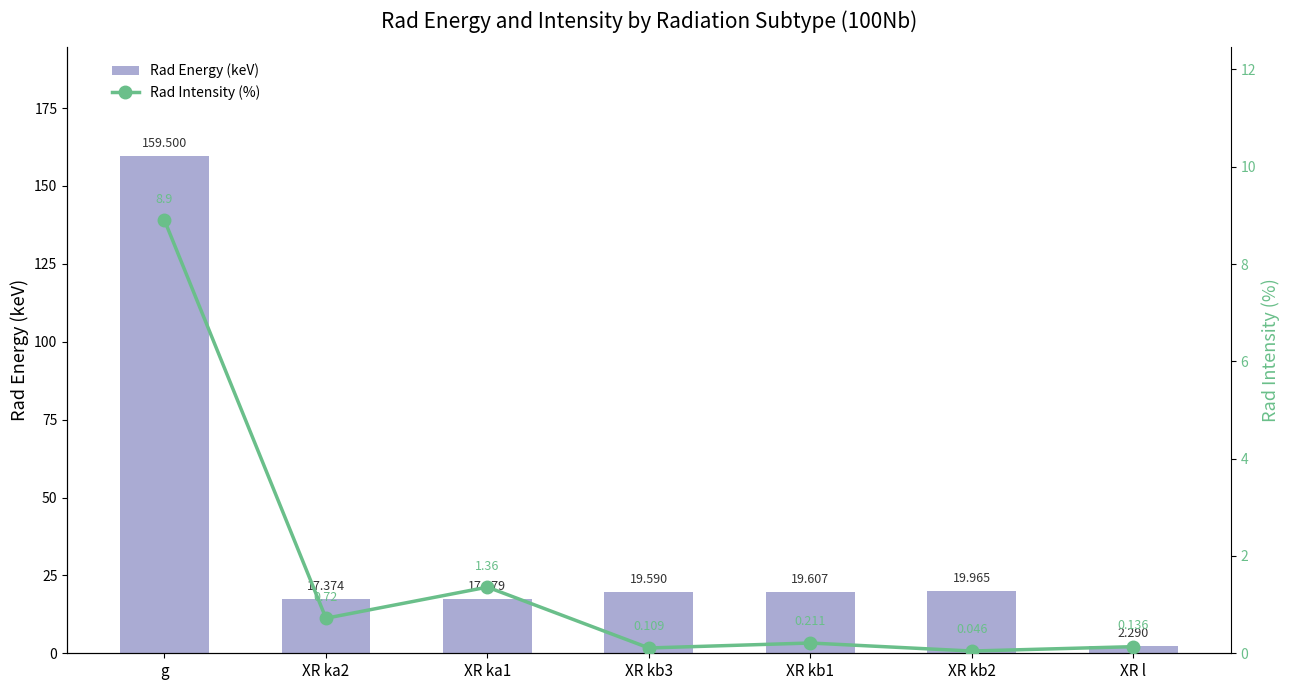

Is the value of Rad Energy (keV) at XR ka2 greater than the value of Rad Intensity (%) at XR ka2?

Yes